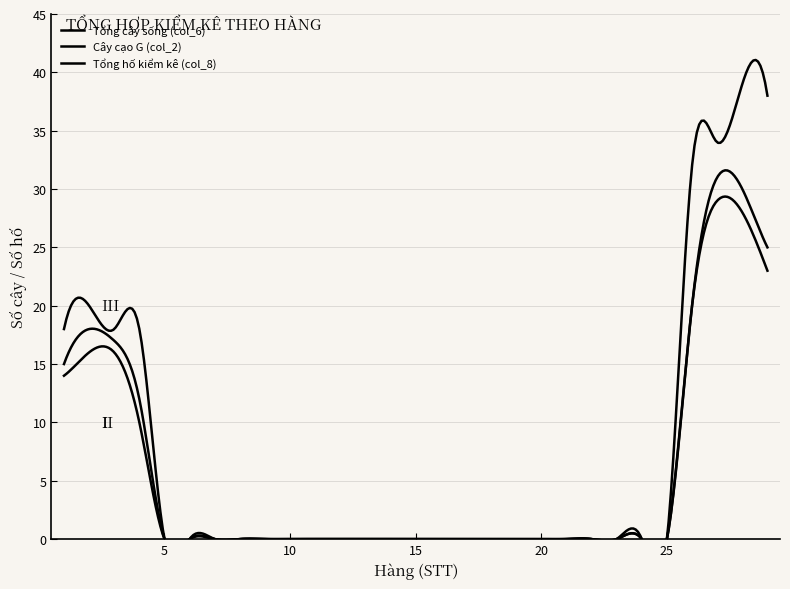

True or false: Tổng hố kiểm kê (col_8) has a value of 0 at 9.

True